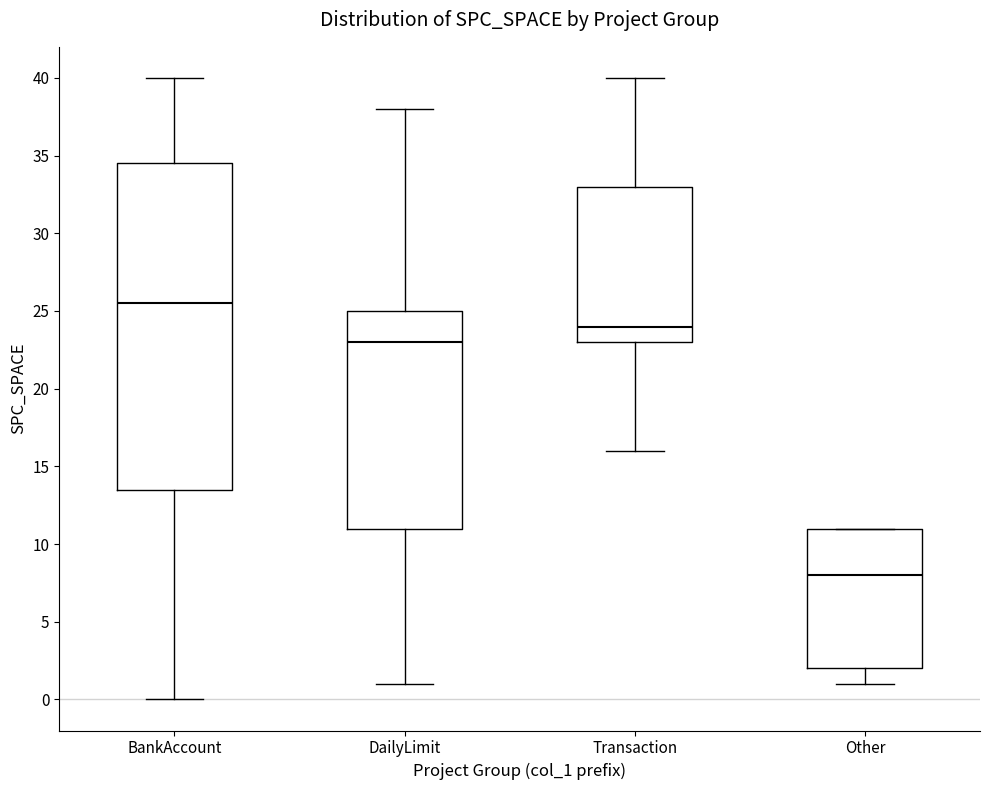

Reading left to right, read every box against the y-axis: the position of its median line, the range the box covers, and the ends of its whiskers. The values are not printed on the chart, so give them approximately, as read against the axis.

BankAccount: median 25.5, box 13.5 to 34.5, whiskers 0.0 to 40.0
DailyLimit: median 23.0, box 11.0 to 25.0, whiskers 1.0 to 38.0
Transaction: median 24.0, box 23.0 to 33.0, whiskers 16.0 to 40.0
Other: median 8.0, box 2.0 to 11.0, whiskers 1.0 to 11.0